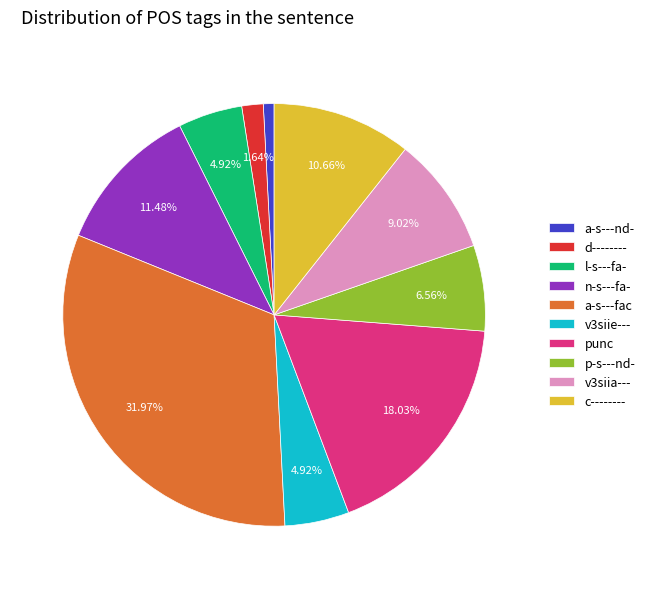

Which slice is the largest?

a-s---fac